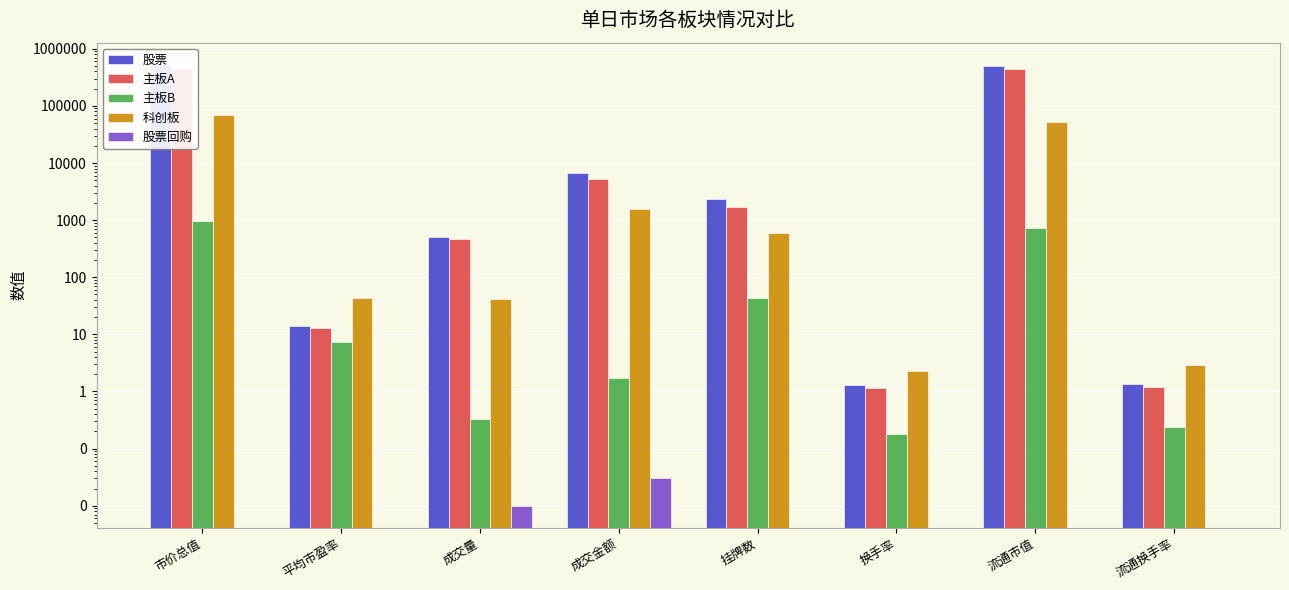

Reading right to left, extract all data points from this chart.

股票: 流通换手率=1.4	流通市值=493613.2	换手率=1.3	挂牌数=2321.0	成交金额=6755.1	成交量=503.1	平均市盈率=14.2	市价总值=525625.4
主板A: 流通换手率=1.2	流通市值=439845.6	换手率=1.1	挂牌数=1693.0	成交金额=5180.3	成交量=460.9	平均市盈率=13.2	市价总值=456021.4
主板B: 流通换手率=0.2	流通市值=718.5	换手率=0.2	挂牌数=43.0	成交金额=1.7	成交量=0.3	平均市盈率=7.3	市价总值=959.8
科创板: 流通换手率=3.0	流通市值=53049.1	换手率=2.3	挂牌数=585.0	成交金额=1573.1	成交量=41.9	平均市盈率=44.0	市价总值=68644.1
股票回购: 流通换手率=0.0	流通市值=0.0	换手率=0.0	挂牌数=0.0	成交金额=0.0	成交量=0.0	平均市盈率=0.0	市价总值=0.0